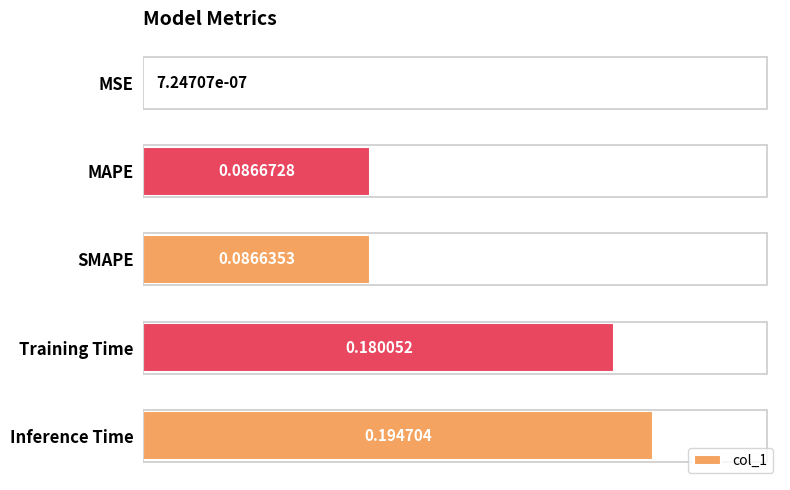

Are the bars grouped side by side (vs. stacked)?

No